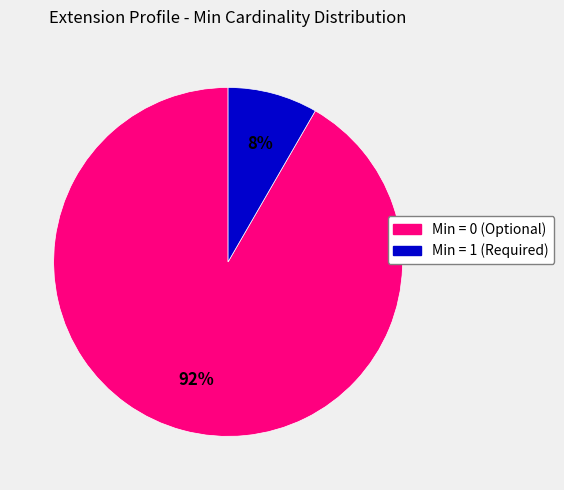

To the nearest percent, what is the average slice percentage?

50%